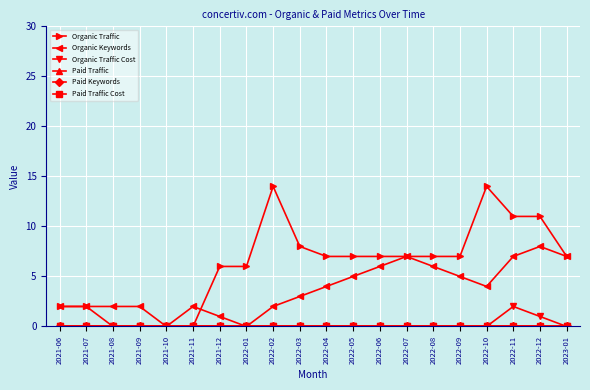

True or false: Organic Traffic Cost and Paid Traffic Cost cross at least once.

False